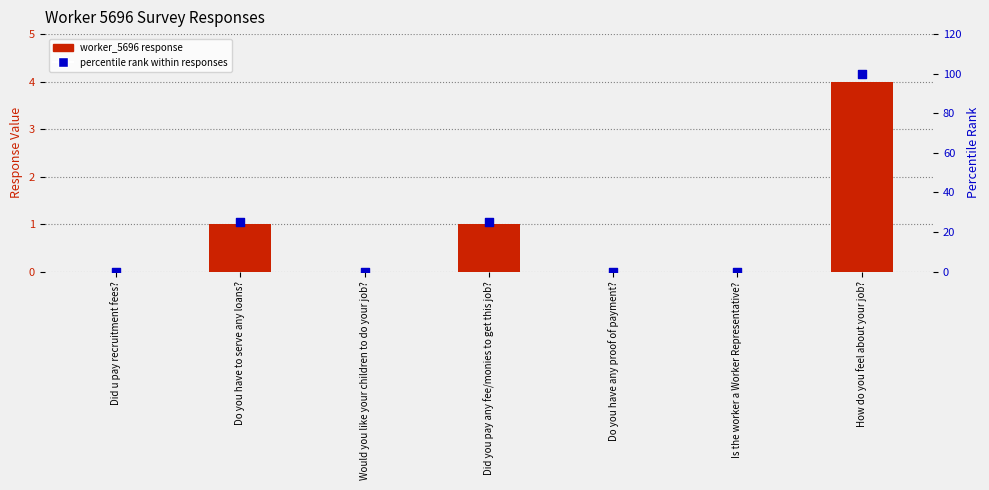

What are all the series names shown in the legend?

worker_5696 response, percentile rank within responses